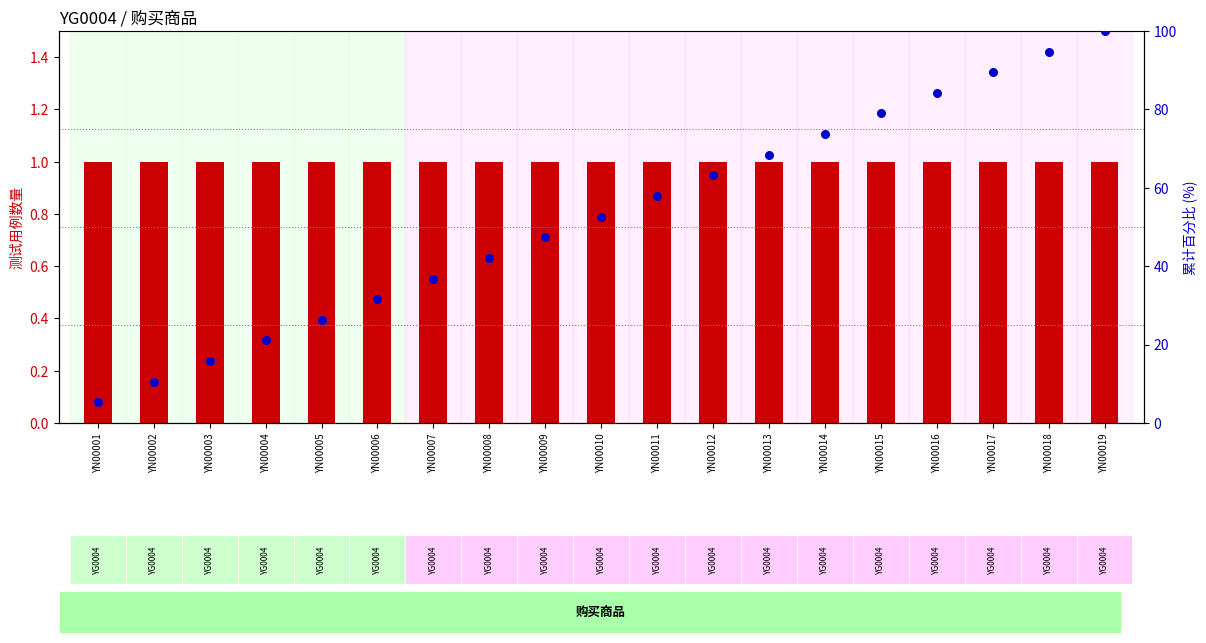

Which series has the widest spread of Y values?

累计百分比